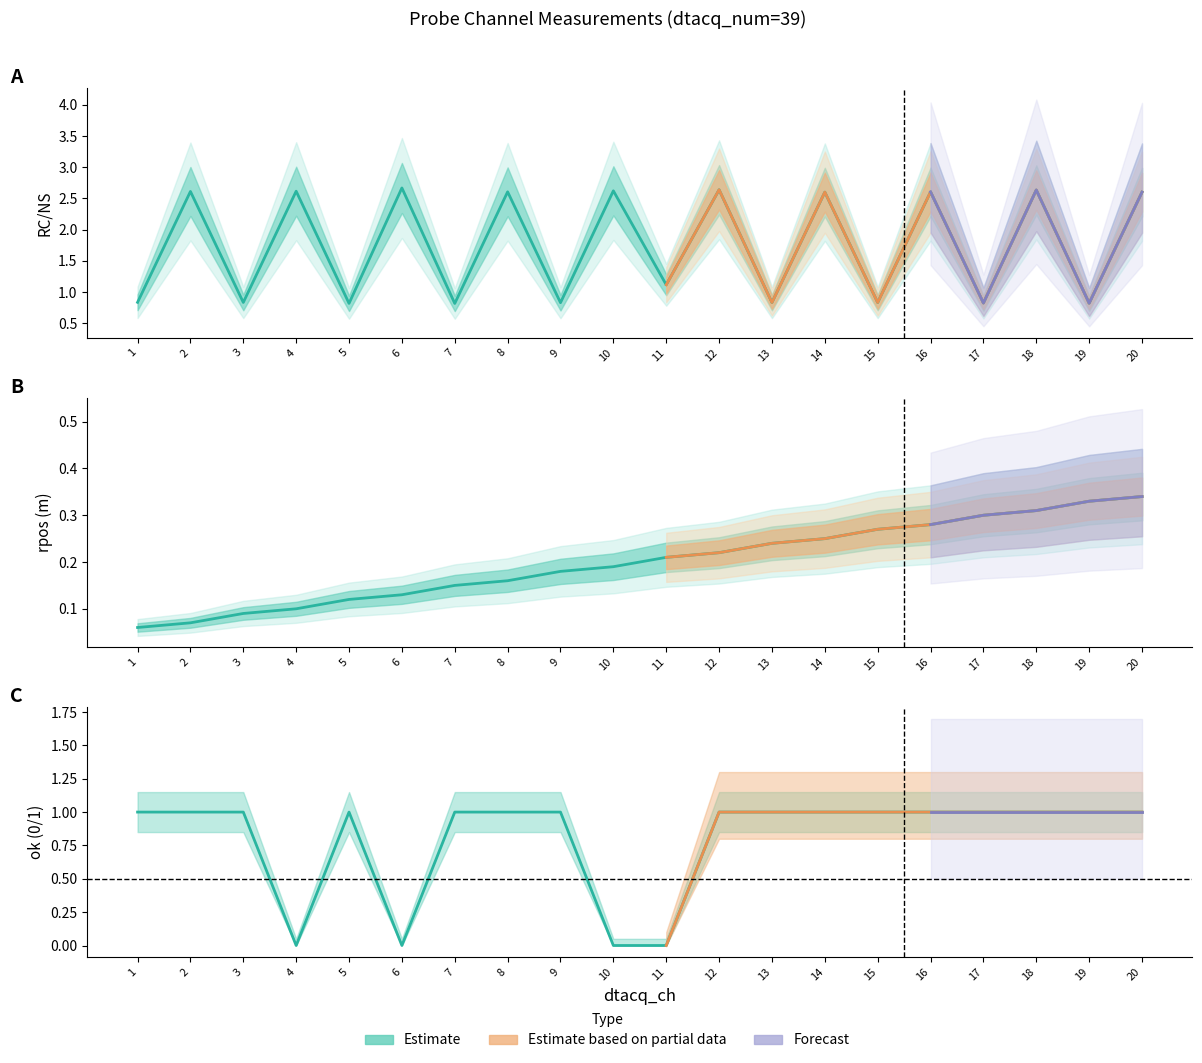

At how many categories does at least one series exceed 2?

10